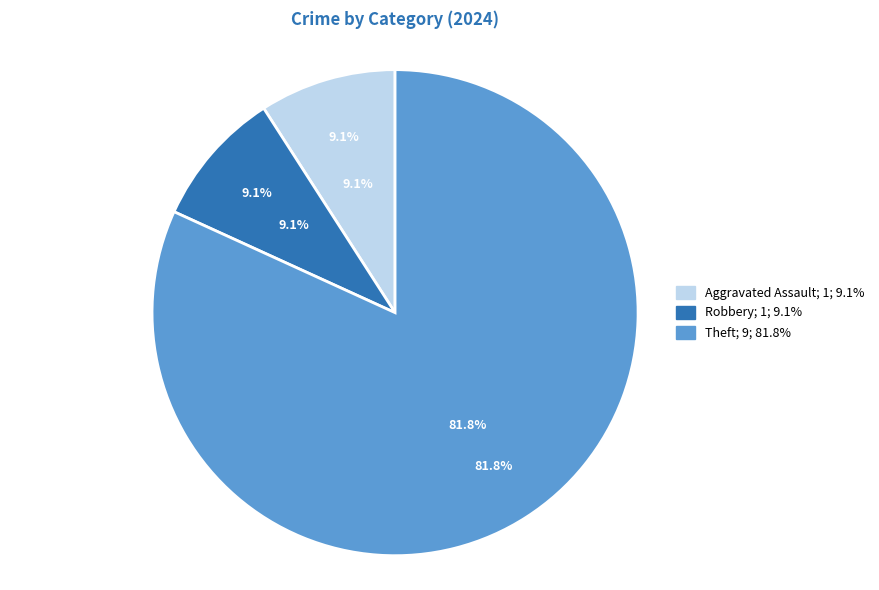

Combined, do Aggravated Assault and Aggravated Battery account for over 50%?

Yes